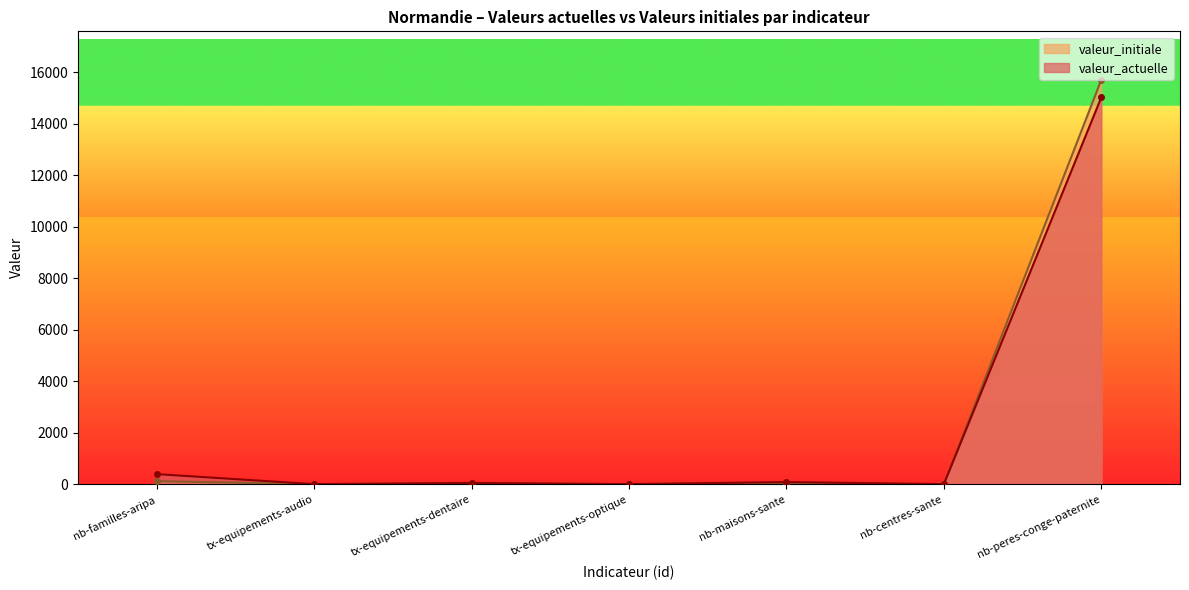

Reading right to left, list all the values displayed in this chart.

valeur_actuelle: nb-peres-conge-paternite=15027.0	nb-centres-sante=9.0	nb-maisons-sante=89.0	tx-equipements-optique=8.9	tx-equipements-dentaire=55.2	tx-equipements-audio=8.7	nb-familles-aripa=398.0
valeur_initiale: nb-peres-conge-paternite=15710.0	nb-centres-sante=0.0	nb-maisons-sante=53.0	tx-equipements-optique=9.8	tx-equipements-dentaire=31.4	tx-equipements-audio=9.9	nb-familles-aripa=123.0